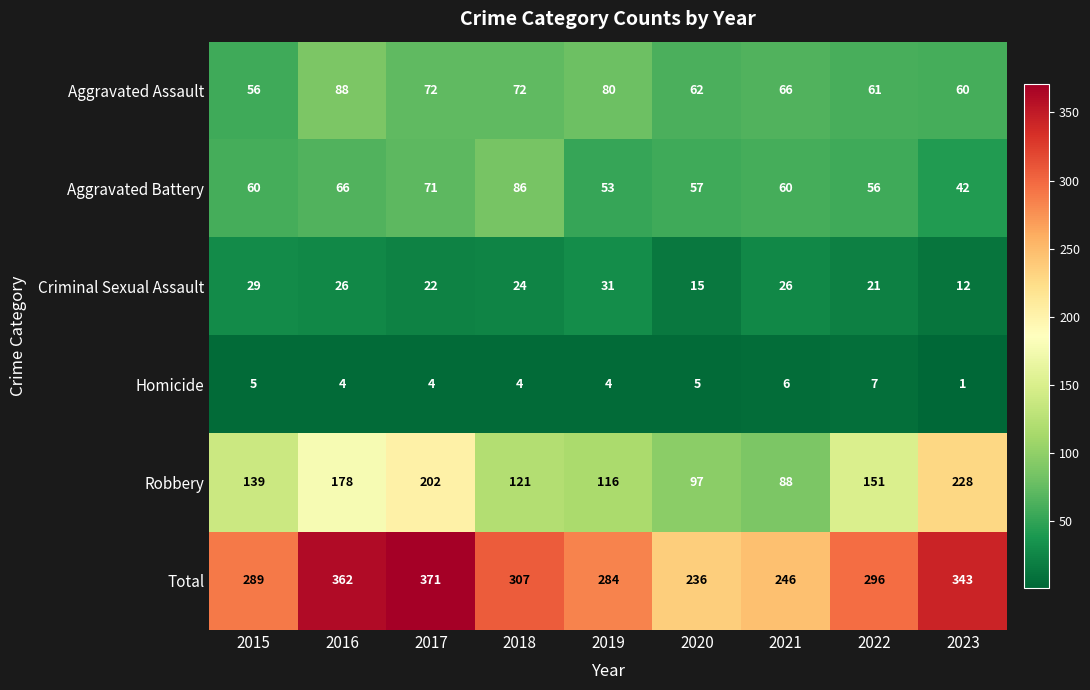

The value of Robbery at 2019 is 68. True or false?

False